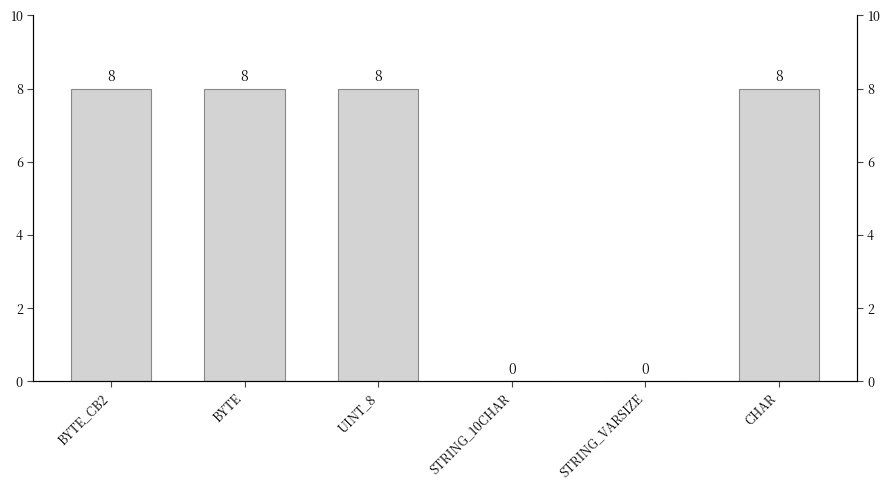

How many positive values are there?

4